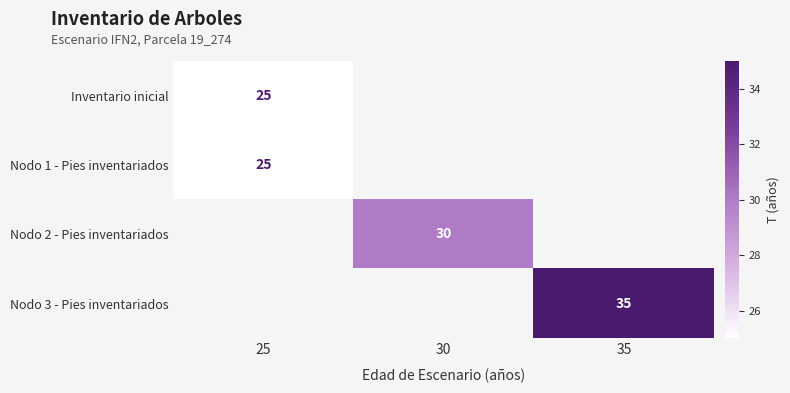

True or false: Nodo 1 - Pies inventariados has a value of 42 at 25.

False